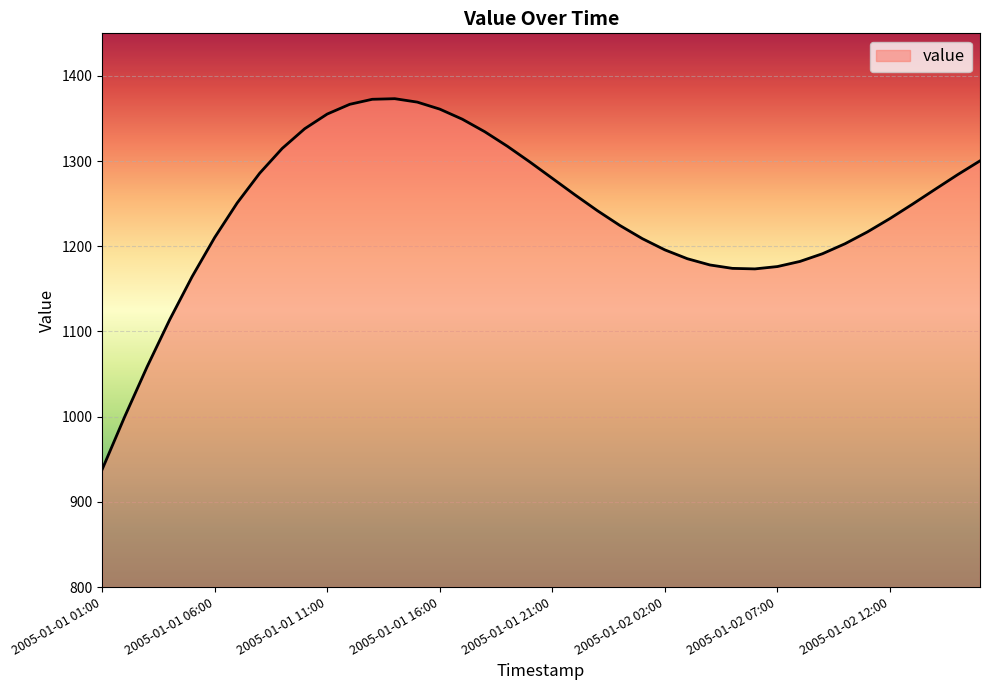

What is the minimum value shown in the chart?

937.9